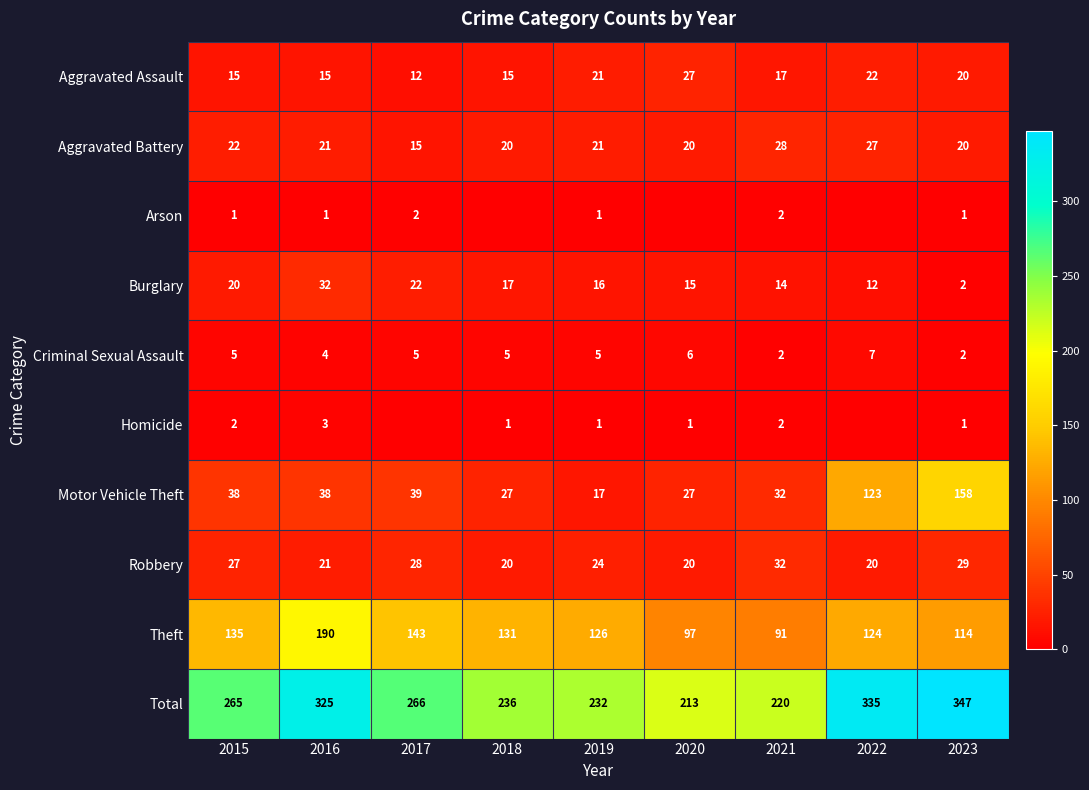

Count the Criminal Sexual Assault values in the range 4 to 5.

5